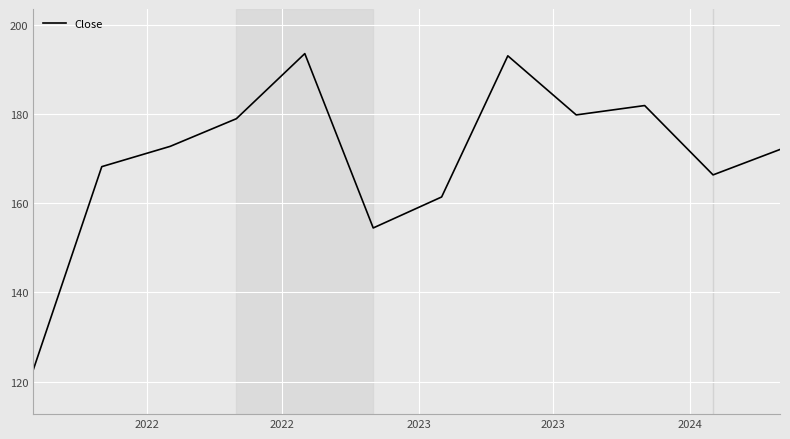

What is the difference between the maximum and minimum values?

70.9